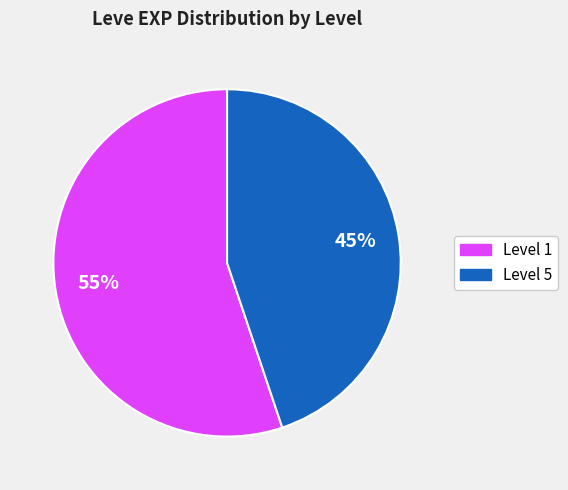

Is there a majority slice in this chart?

Yes